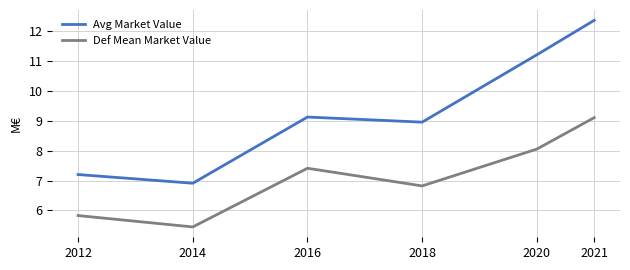

At which label does Def Mean Market Value reach its peak?

2021